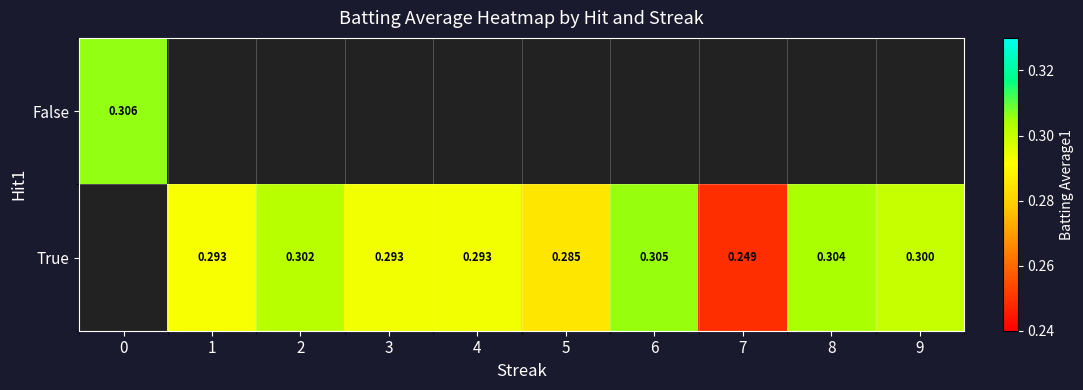

Rank the categories by row_0 value from lowest to highest.

0, 1, 2, 3, 4, 5, 6, 7, 8, 9